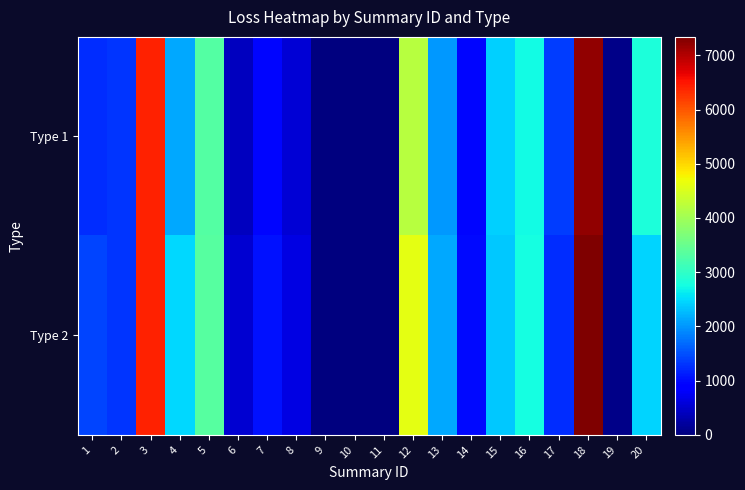

Rank the series by their maximum value, from lowest to highest.

Type 1, Type 2